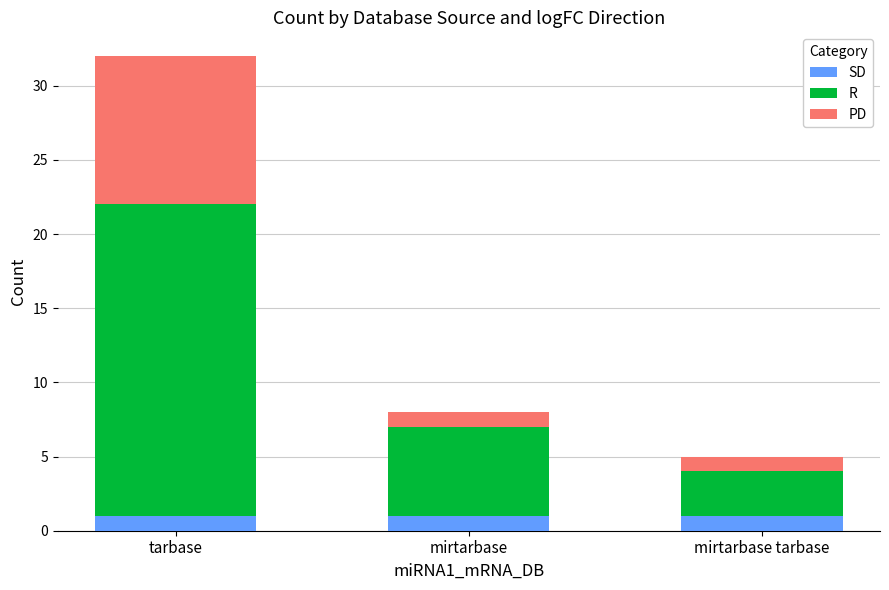

True or false: SD has a value of 1 at mirtarbase.

True